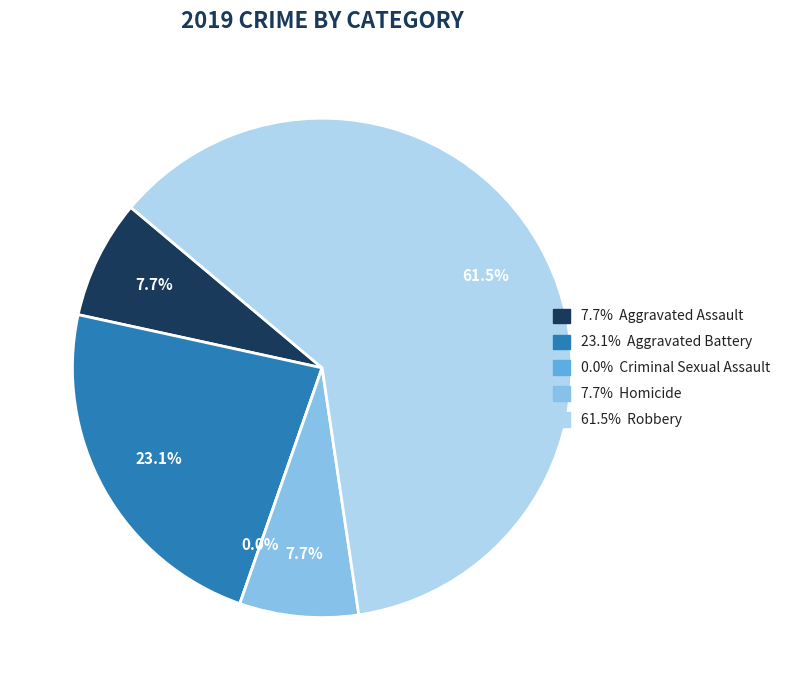

Rank the categories by value from lowest to highest.

Criminal Sexual Assault, Aggravated Assault, Homicide, Aggravated Battery, Robbery